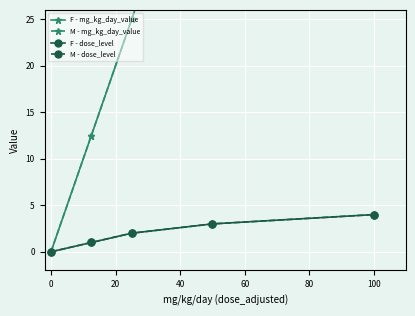

Between 60 and 20, which is larger?

60